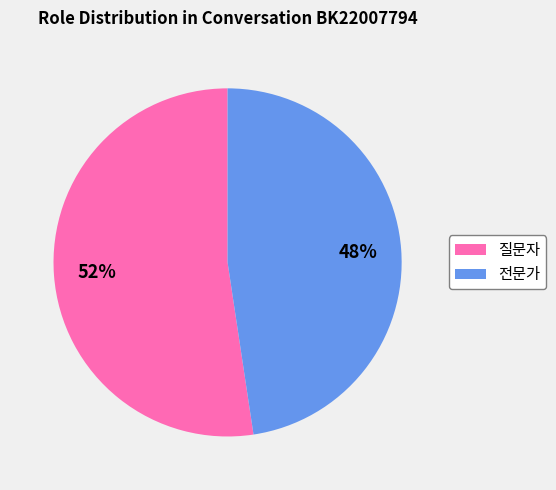

To the nearest percent, what percentage of the pie is 전문가?

48%